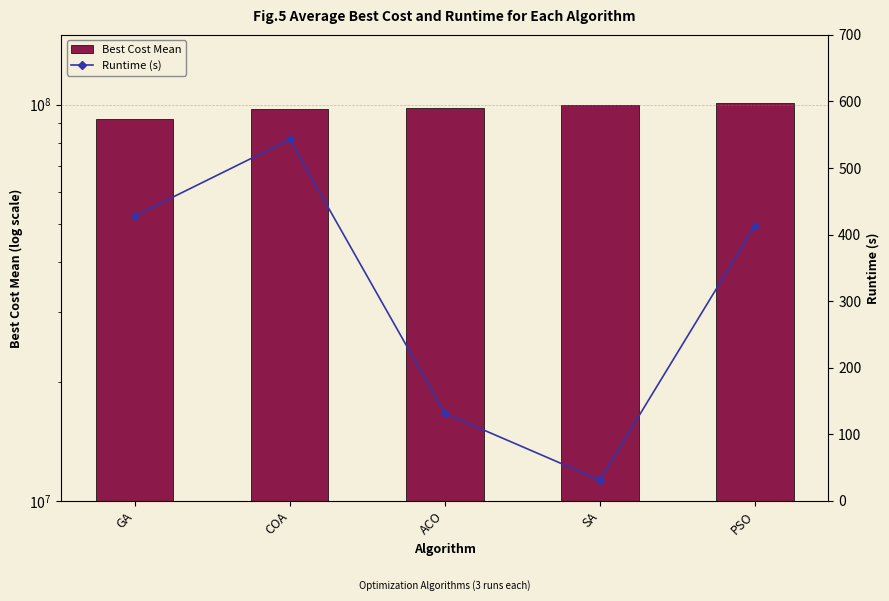

What is the label of the 1st bar from the left?

GA